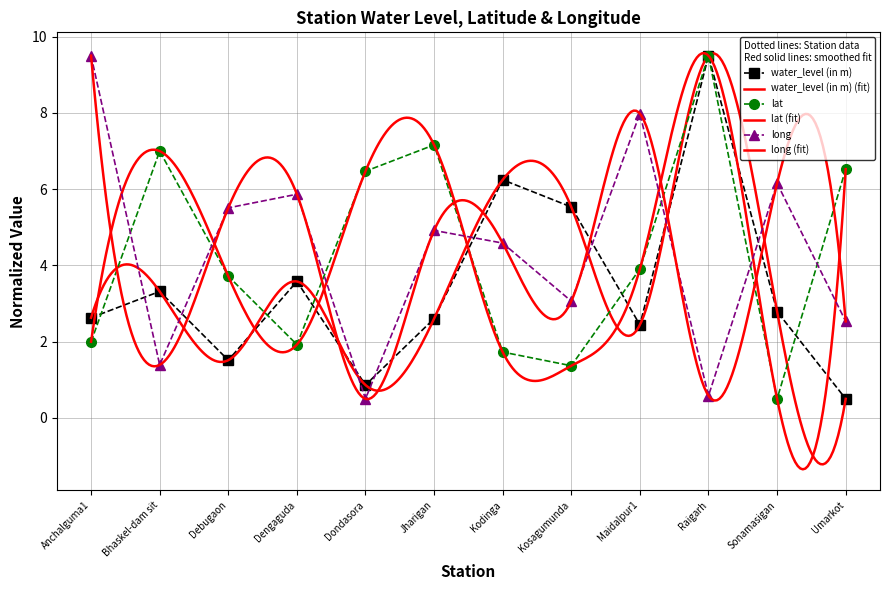

At which category is the sum across all series the highest?

Raigarh